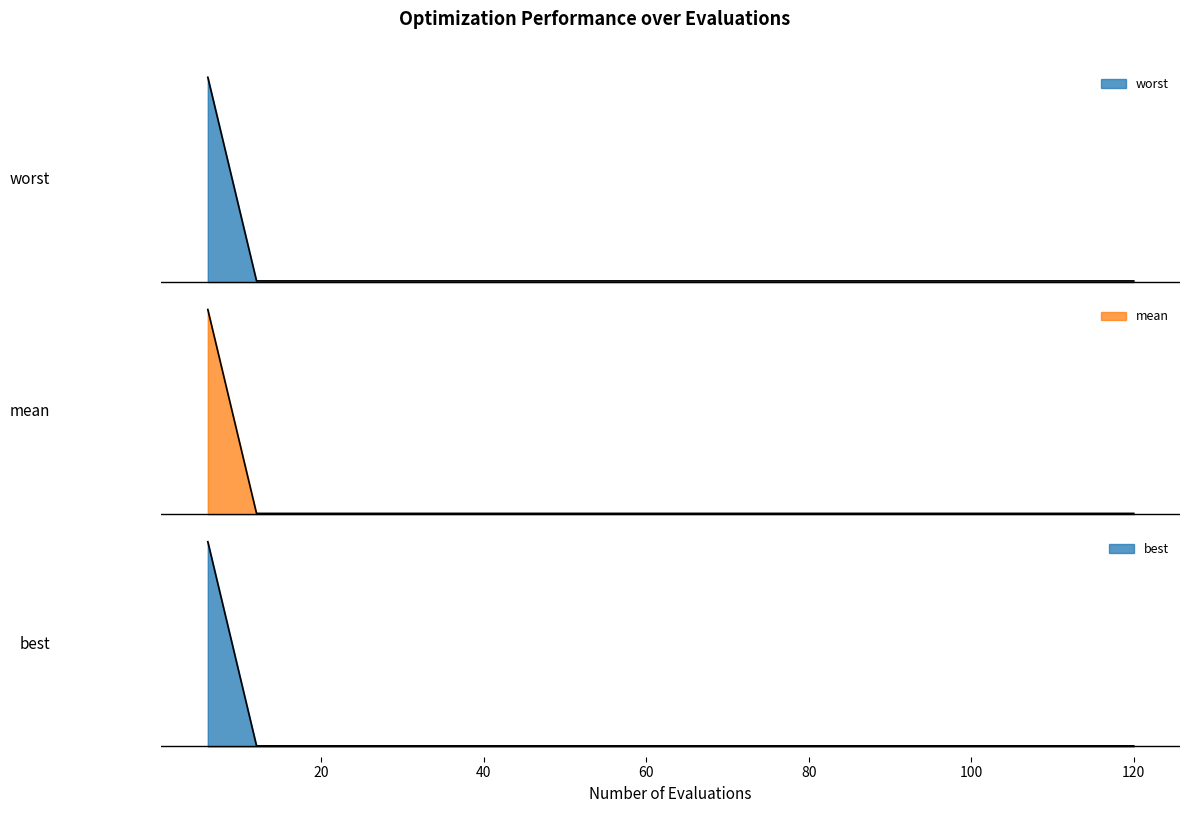

Reading right to left, what are all the values shown in this chart?

mean: 120=0.0	114=0.0	108=0.0	102=0.0	96=0.0	90=0.0	84=0.0	78=0.0	72=0.0	66=0.0	60=0.0	54=0.0	48=0.0	42=0.0	36=0.0	30=0.0	24=0.0	18=0.0	12=0.0	6=2.3
best: 120=0.0	114=0.0	108=0.0	102=0.0	96=0.0	90=0.0	84=0.0	78=0.0	72=0.0	66=0.0	60=0.0	54=0.0	48=0.0	42=0.0	36=0.0	30=0.0	24=0.0	18=0.0	12=0.0	6=1.8
worst: 120=0.0	114=0.0	108=0.0	102=0.0	96=0.0	90=0.0	84=0.0	78=0.0	72=0.0	66=0.0	60=0.0	54=0.0	48=0.0	42=0.0	36=0.0	30=0.0	24=0.0	18=0.0	12=0.0	6=2.7